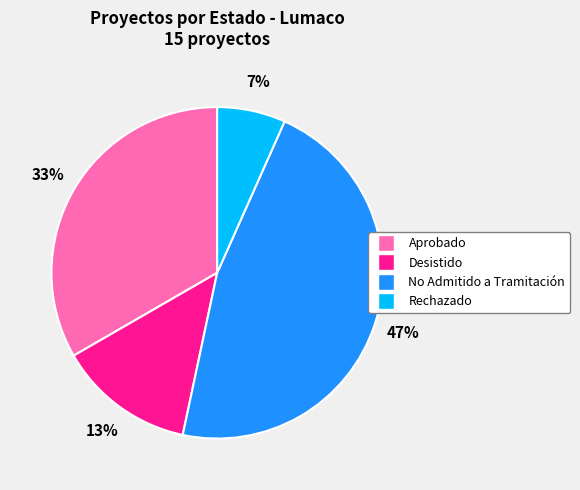

Count the number of slices in the pie.

4